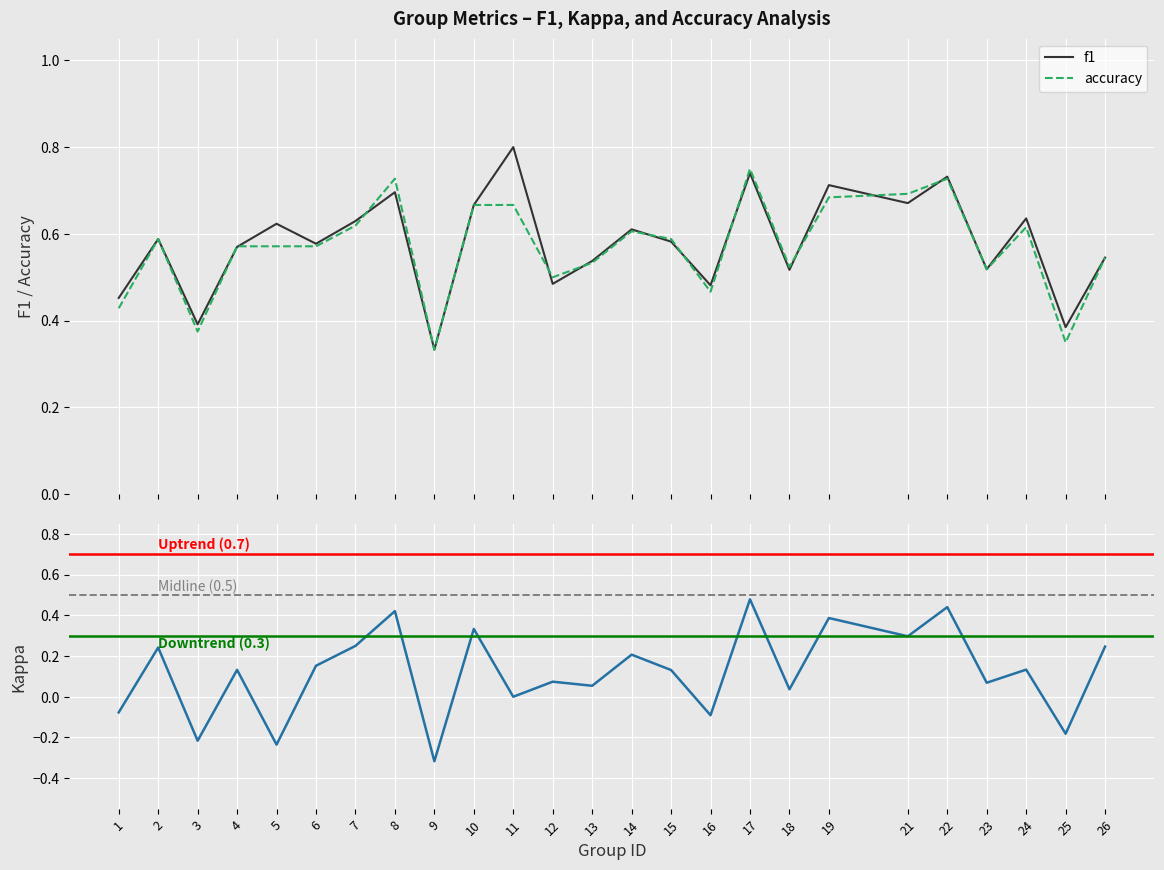

How many interior local valleys does the kappa series have?

10